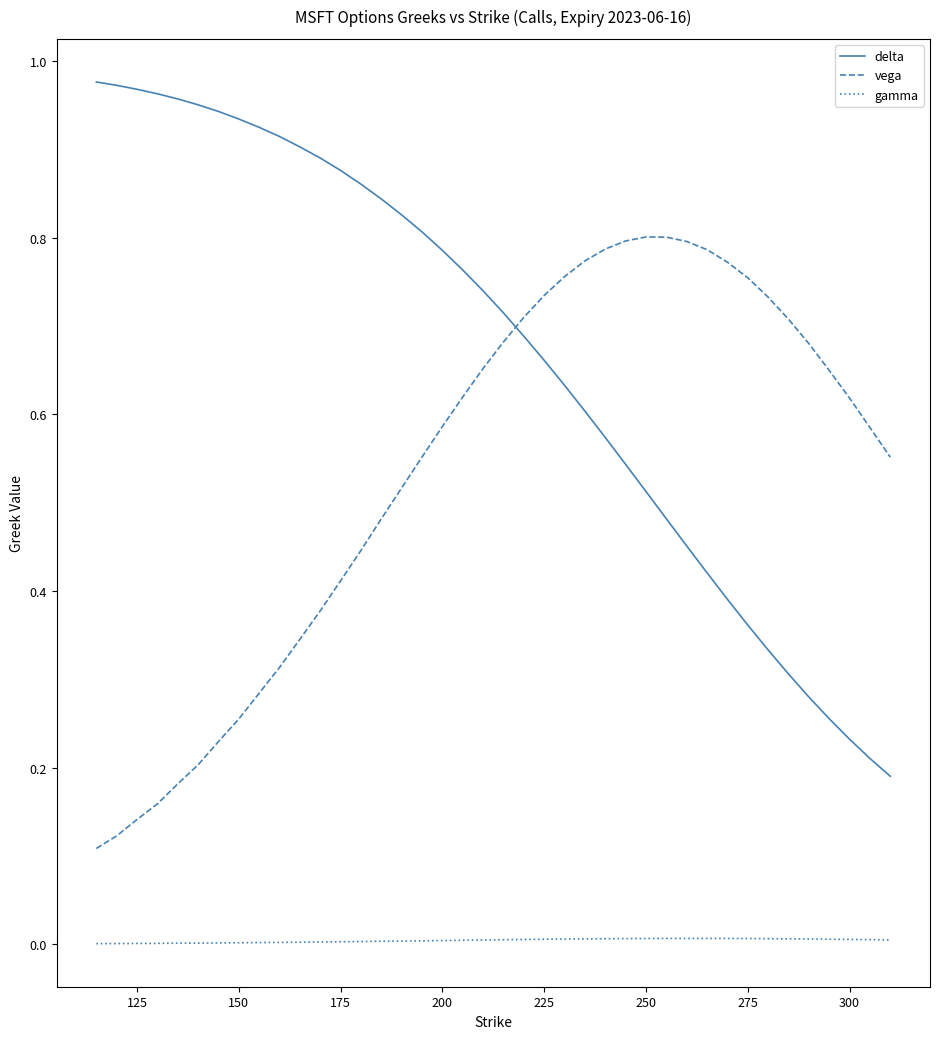

Does the chart display data point markers on the line(s)?

No